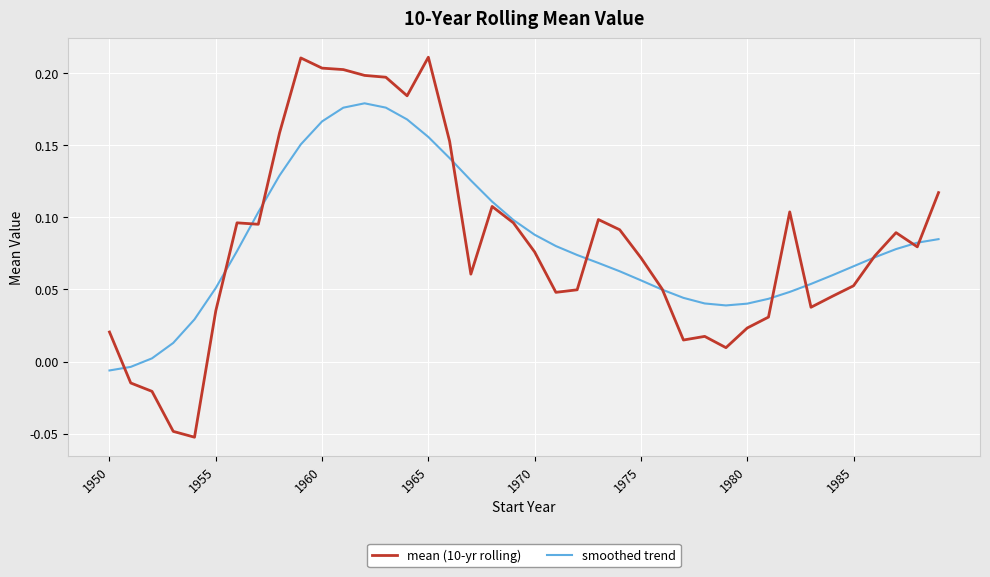

Which series has the largest range (max minus min)?

mean (10-yr rolling)